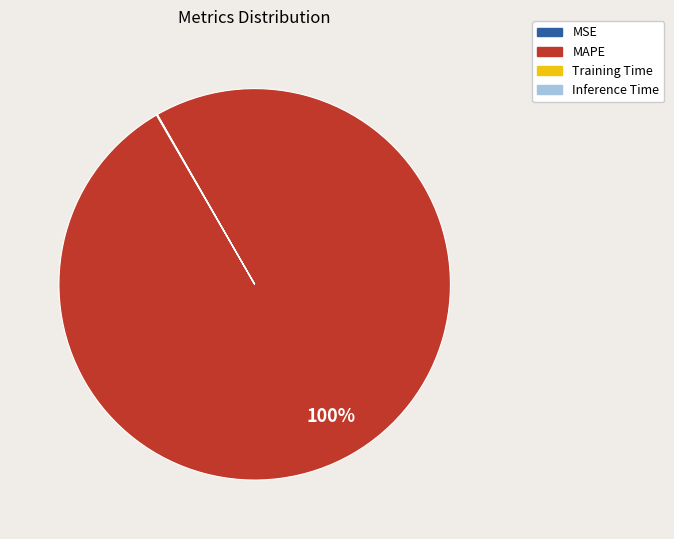

To the nearest percent, what percentage of the pie is MAPE?

100%